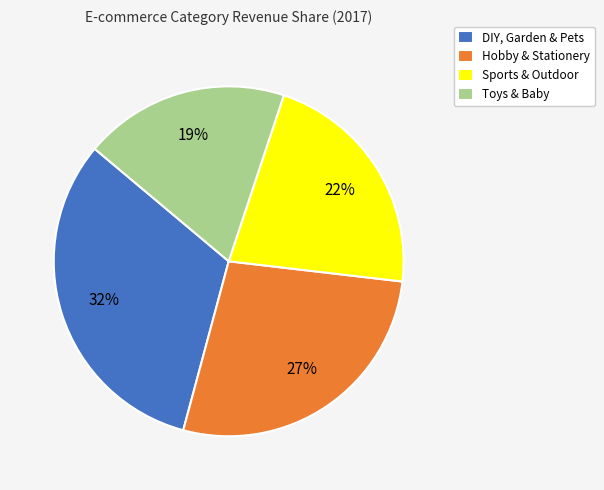

Is the sum of Hobby & Stationery and Toys & Baby greater than half?

No